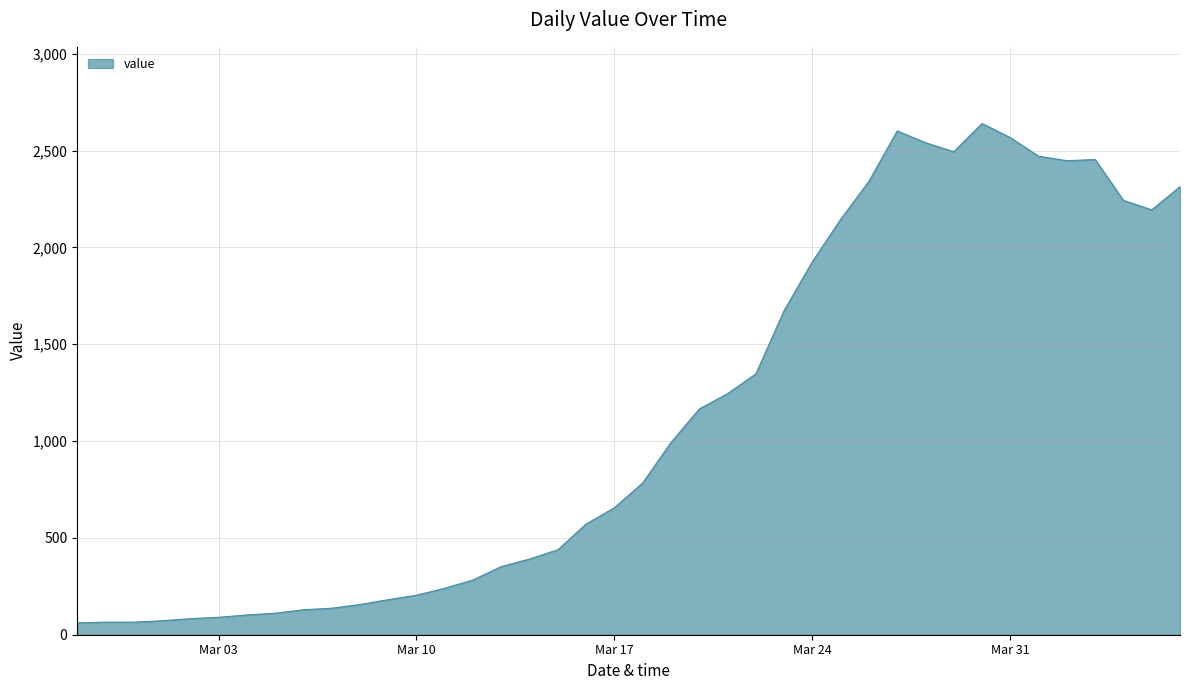

What is the difference between the maximum and minimum values?

2579